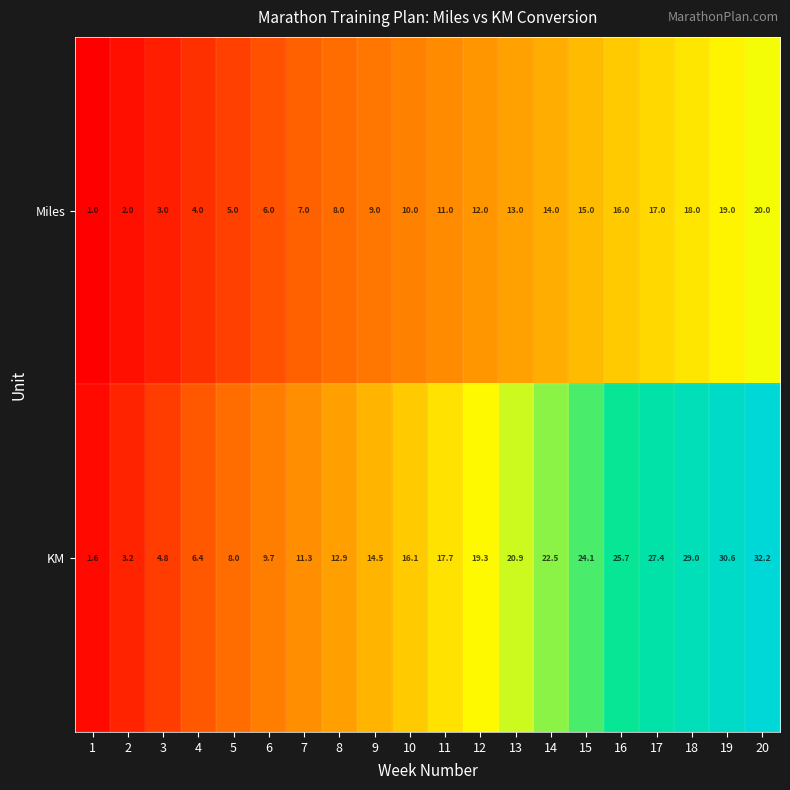

Which label corresponds to the largest value in the chart?

20